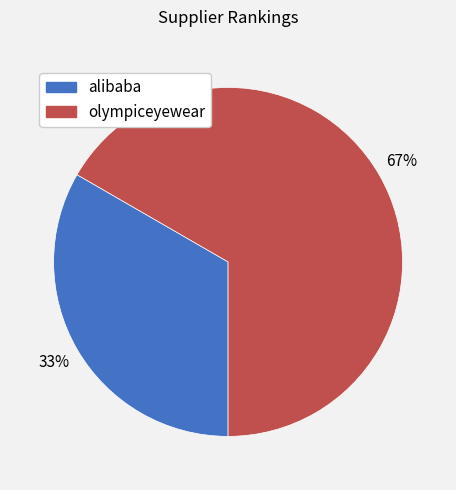

Which category has the biggest portion of the pie?

olympiceyewear